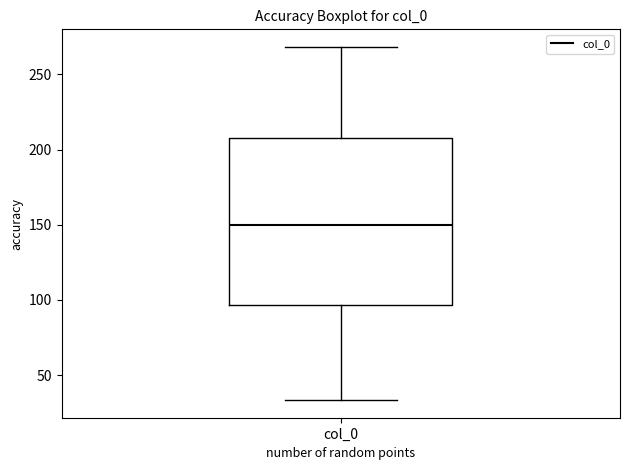

Read this box plot against the y-axis: the position of the median line, the range covered by the box, and the ends of both whiskers. The values are not printed on the chart, so give them approximately, as read against the axis.

median 150, box 95 to 210, whiskers 35 to 270